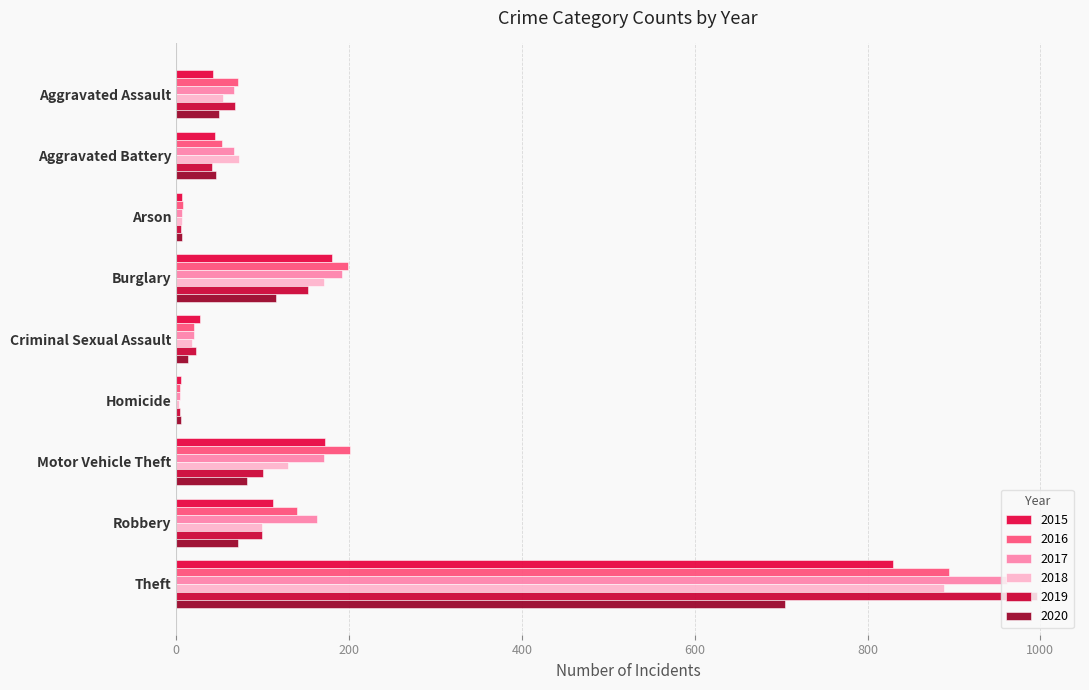

What are all the series names shown in the legend?

2015, 2016, 2017, 2018, 2019, 2020